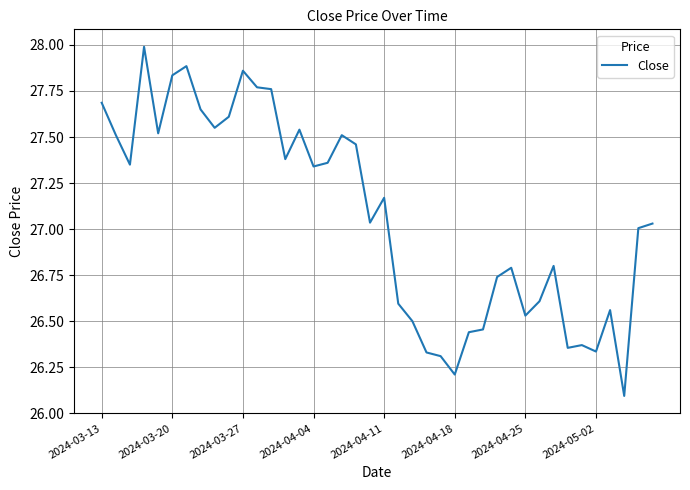

True or false: there are more than 0 points higher than both neighbors.

True